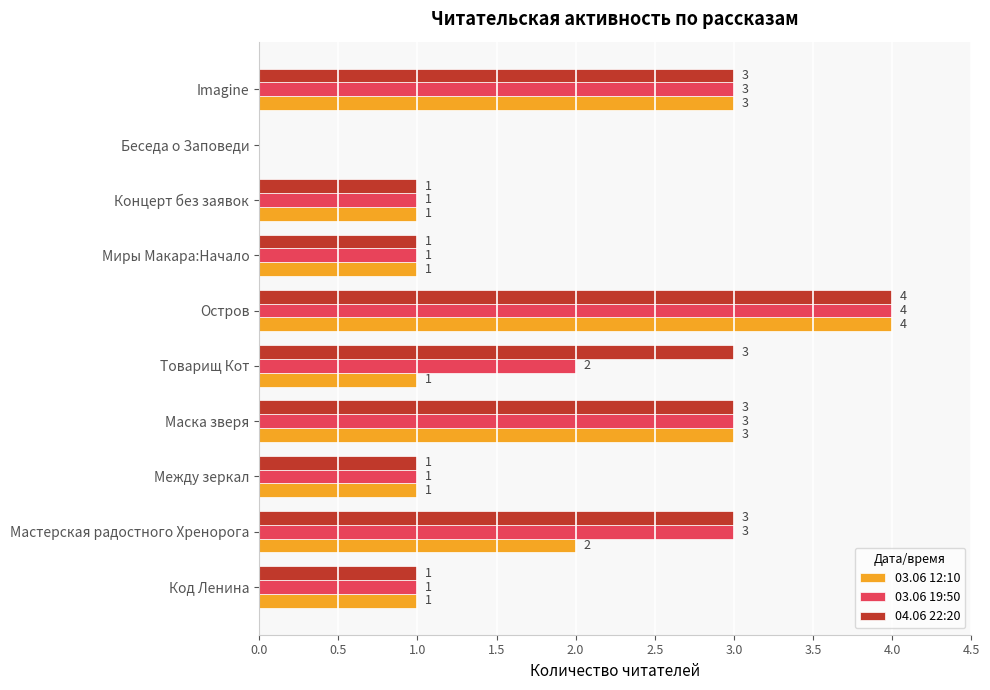

What is the maximum value shown in the chart?

4